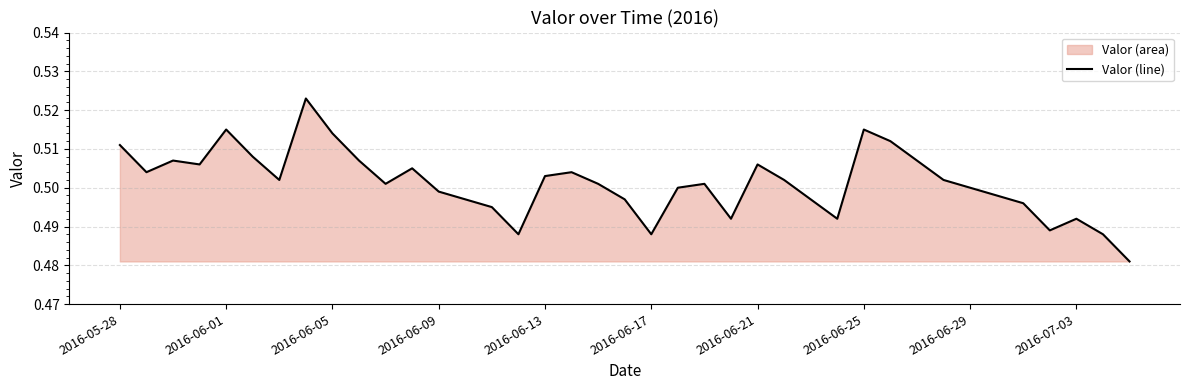

What is the minimum value shown in the chart?

0.5